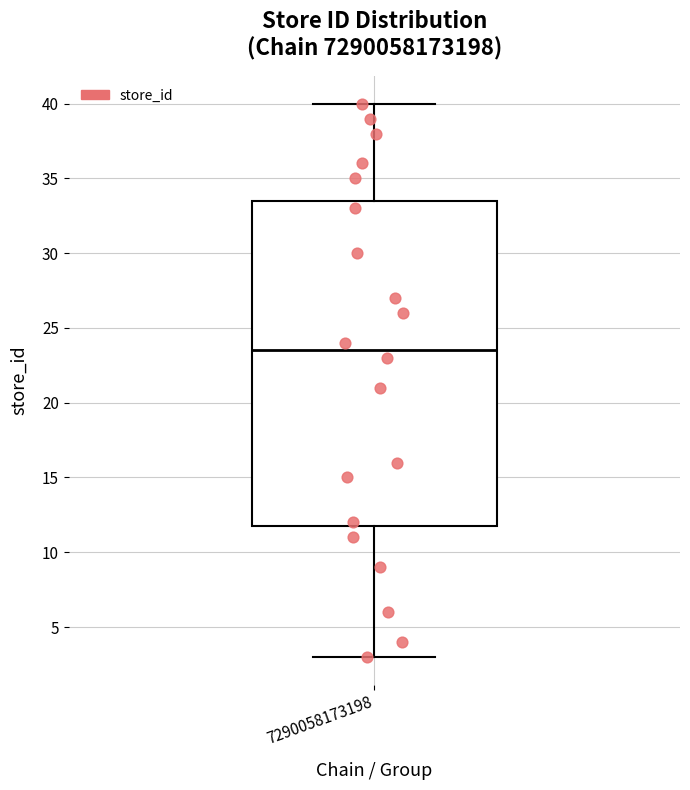

Read this box plot against the y-axis: the position of the median line, the range covered by the box, and the ends of both whiskers. The values are not printed on the chart, so give them approximately, as read against the axis.

median 23.5, box 12.0 to 33.5, whiskers 3.0 to 40.0